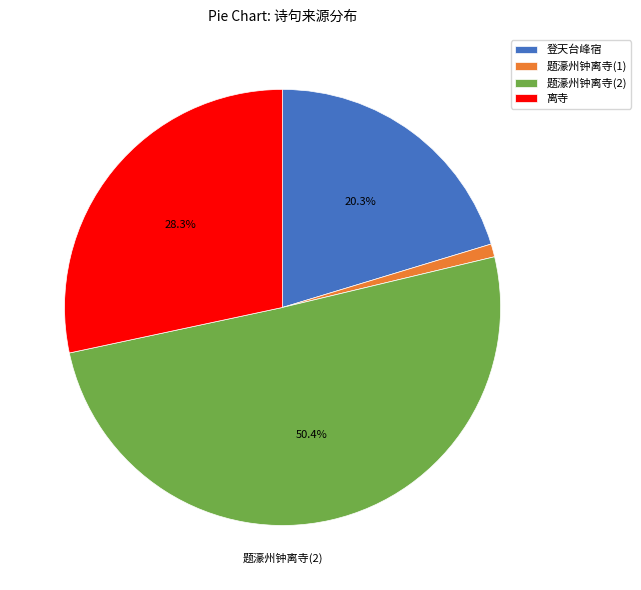

Is there any slice that represents more than half of the pie?

Yes